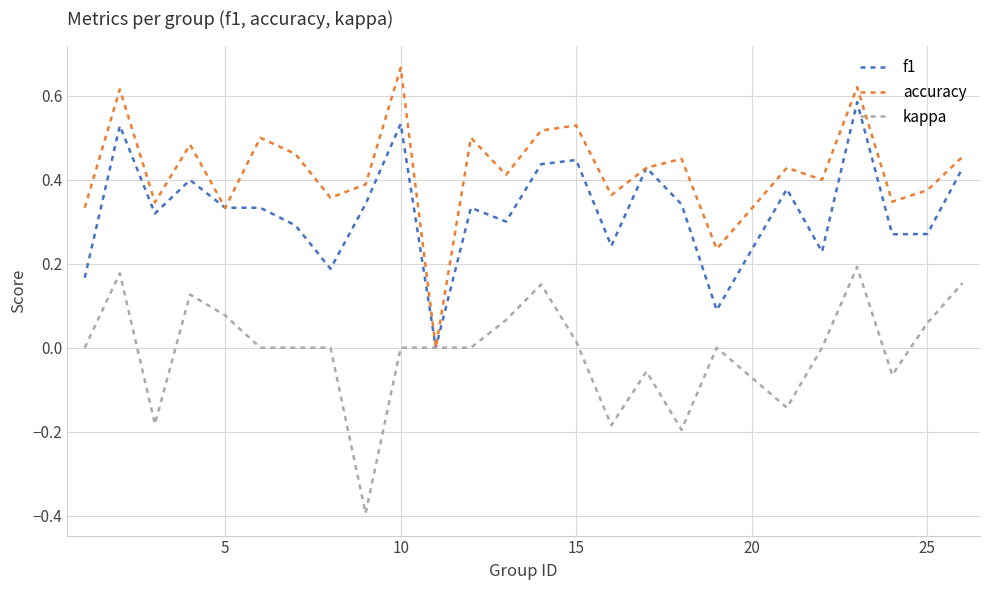

Which series has the largest total across all categories?

accuracy